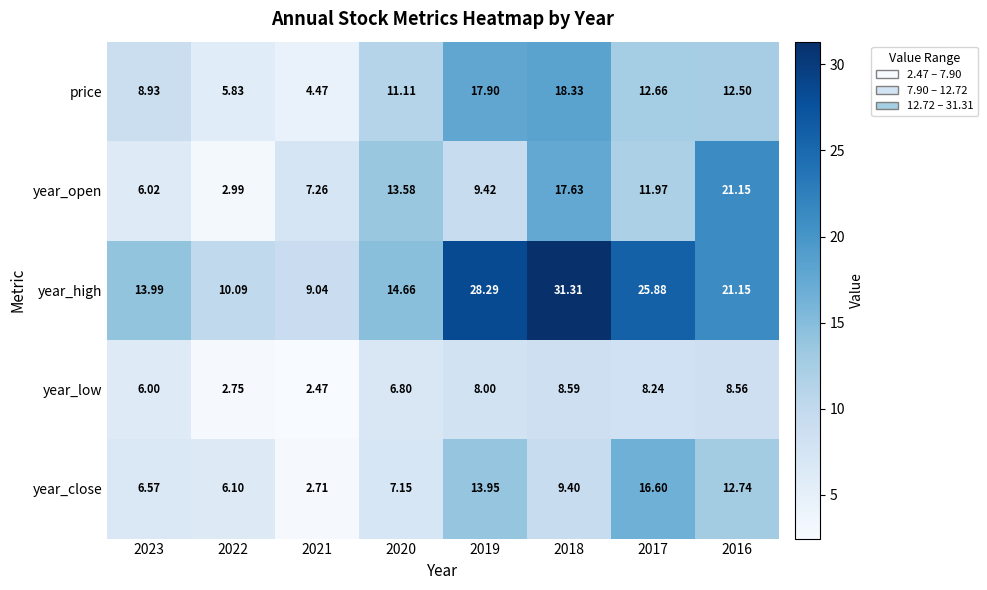

Between 2021 and 2020, which series saw the biggest shift?

price